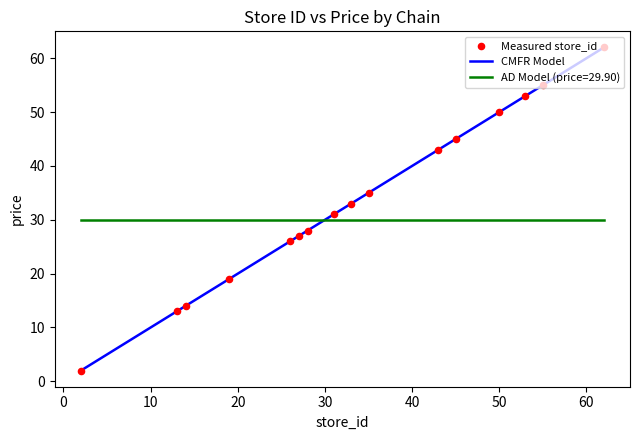

What is the change in value from 26 to 50?

+24